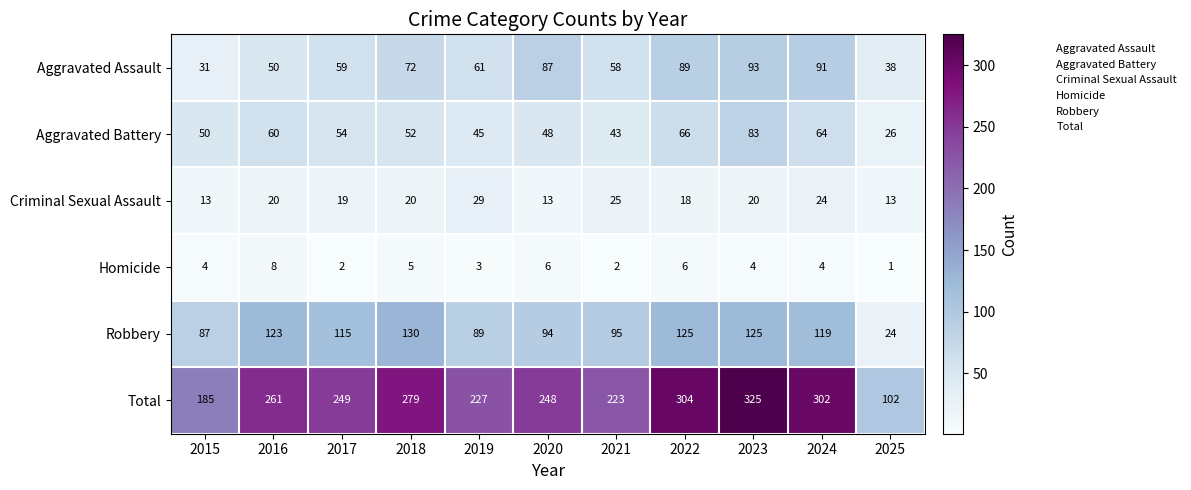

Which series has the largest total across all categories?

Total